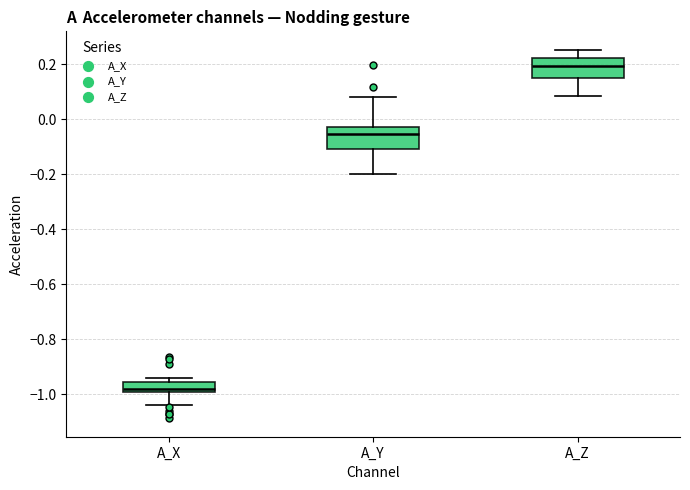

Reading left to right, read every box against the y-axis: the position of its median line, the range the box covers, and the ends of its whiskers. The values are not printed on the chart, so give them approximately, as read against the axis.

A_X: median -0.98 (just above the box's lower edge), box -0.98 to -0.96, whiskers -1.04 to -0.94
A_Y: median -0.06, box -0.10 to -0.02, whiskers -0.20 to 0.08
A_Z: median 0.20, box 0.14 to 0.22, whiskers 0.08 to 0.26